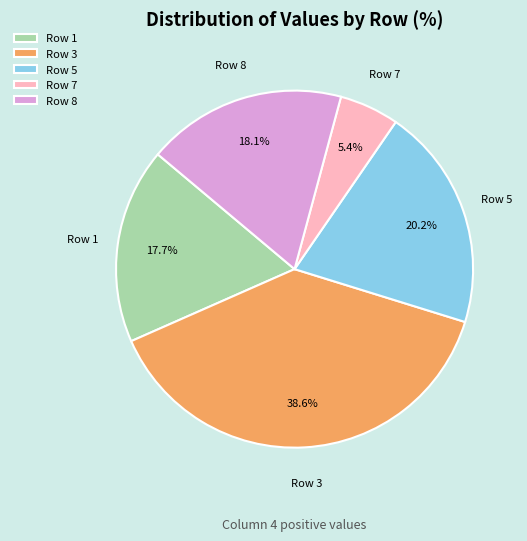

Which category has the biggest portion of the pie?

Row 3